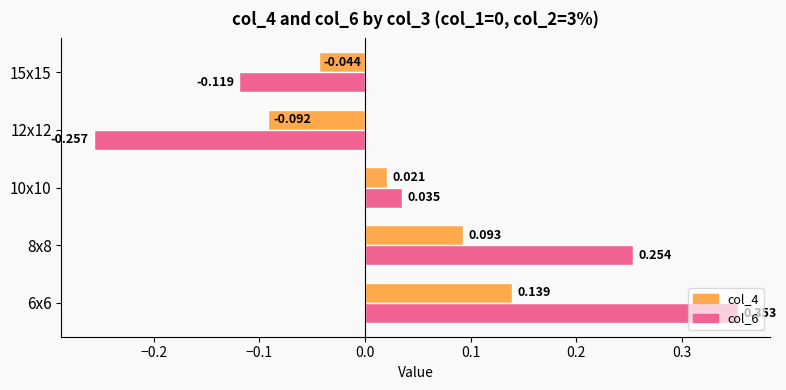

Is the value of col_6 at 15x15 greater than the value of col_4 at 12x12?

No